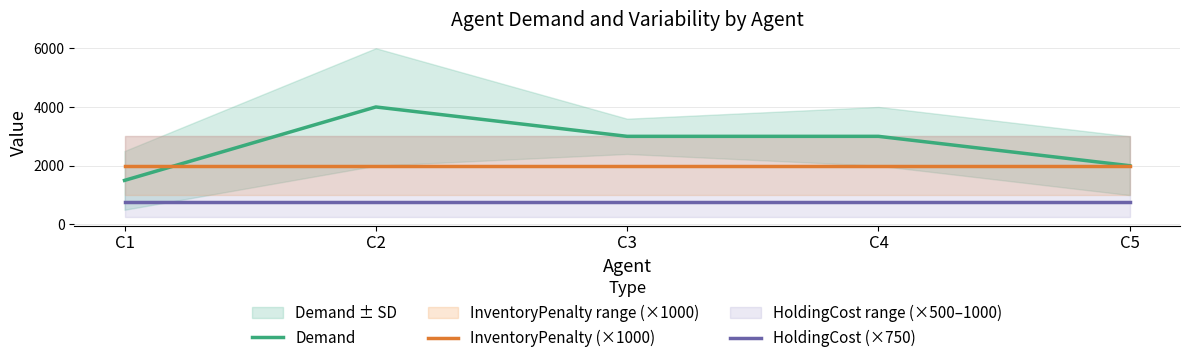

What is the sum of the InventoryPenalty (×1000) values at C2 and C5?

4000